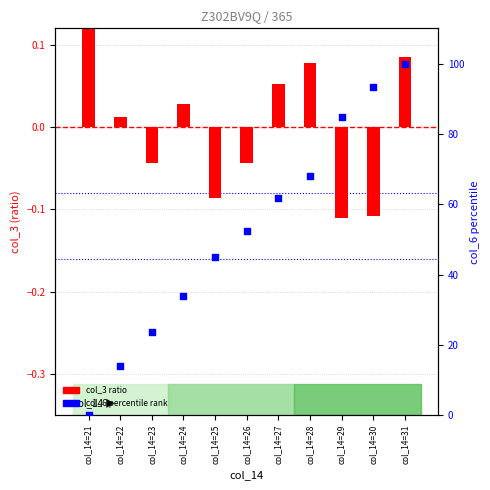

What is the total value across all series at col_14=26?

52.5